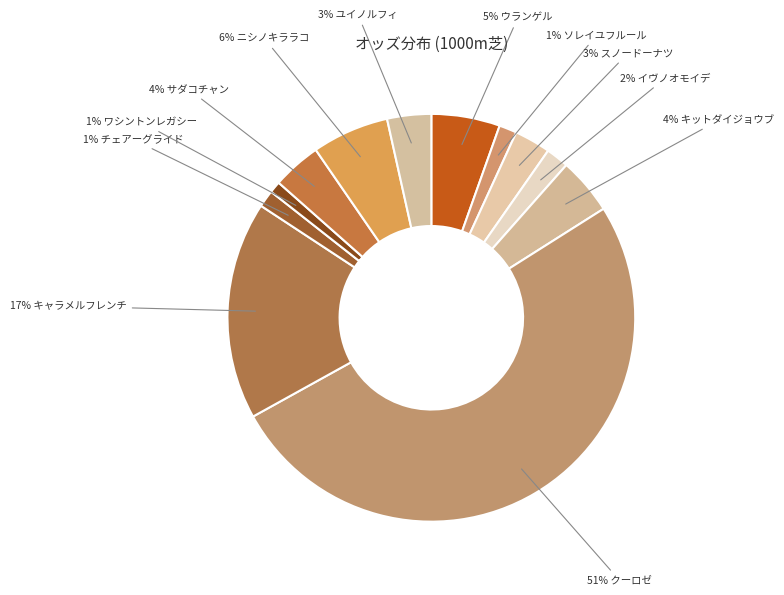

Does any single category account for the majority?

Yes